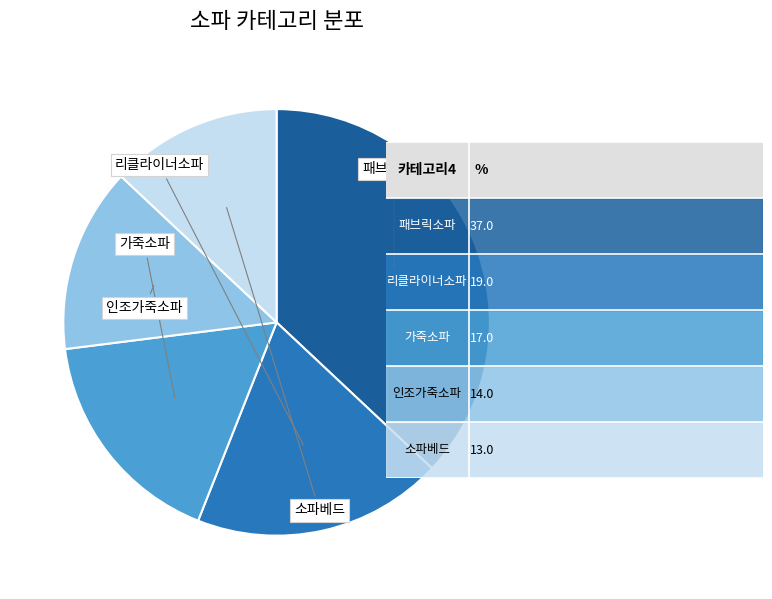

True or false: 리클라이너소파 accounts for 7% of the total.

False